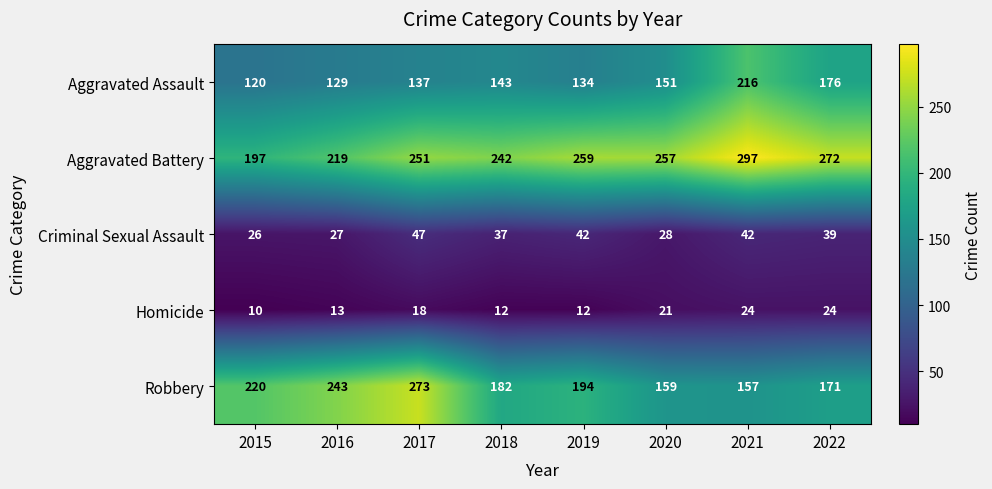

What is the difference between the highest and lowest values at 2019?

247